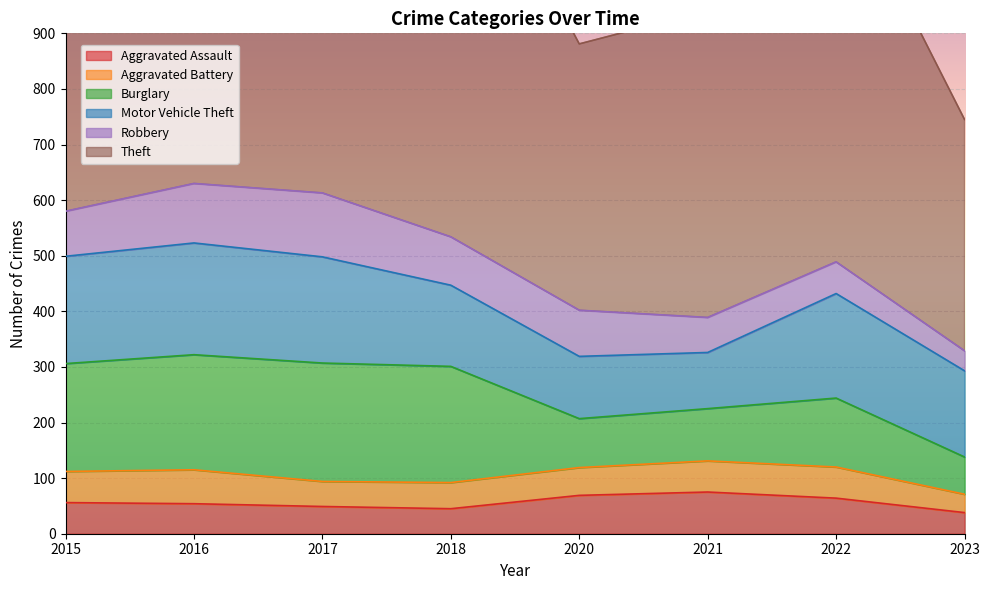

At 2016, list the series in order from largest to smallest.

Theft, Burglary, Motor Vehicle Theft, Robbery, Aggravated Battery, Aggravated Assault